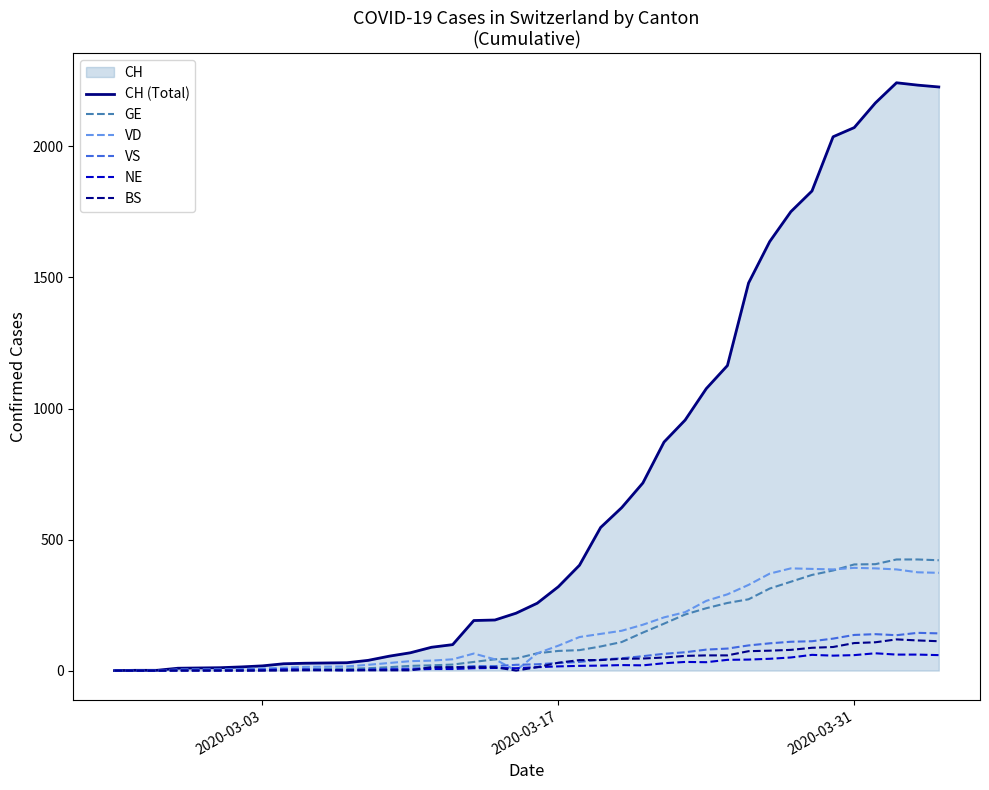

How many series are shown in this chart?

6